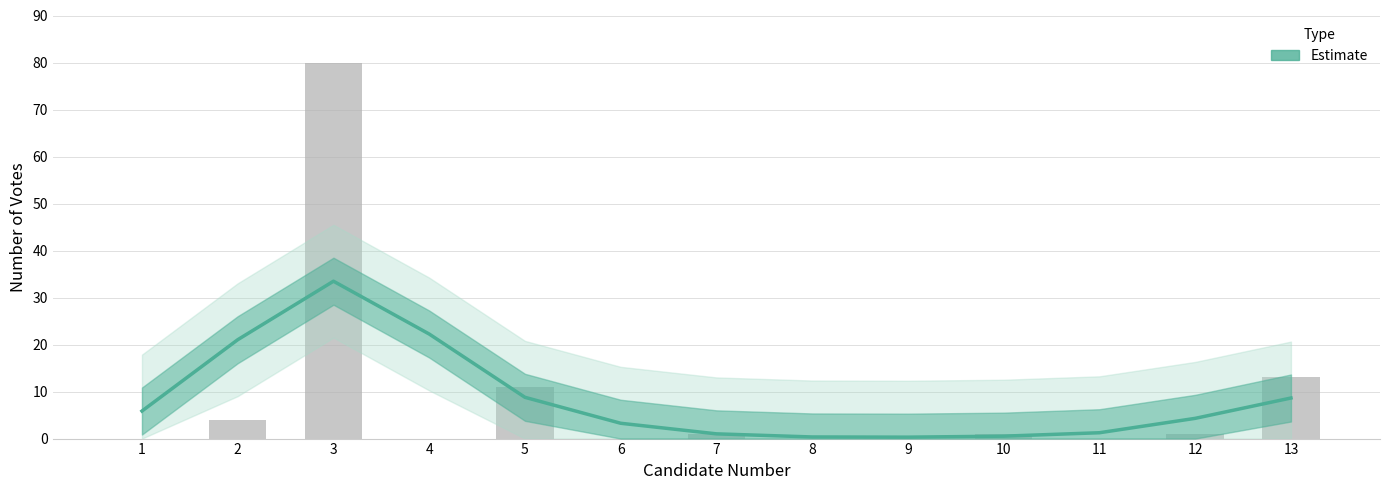

True or false: the data shows 8.8 at 5.

True